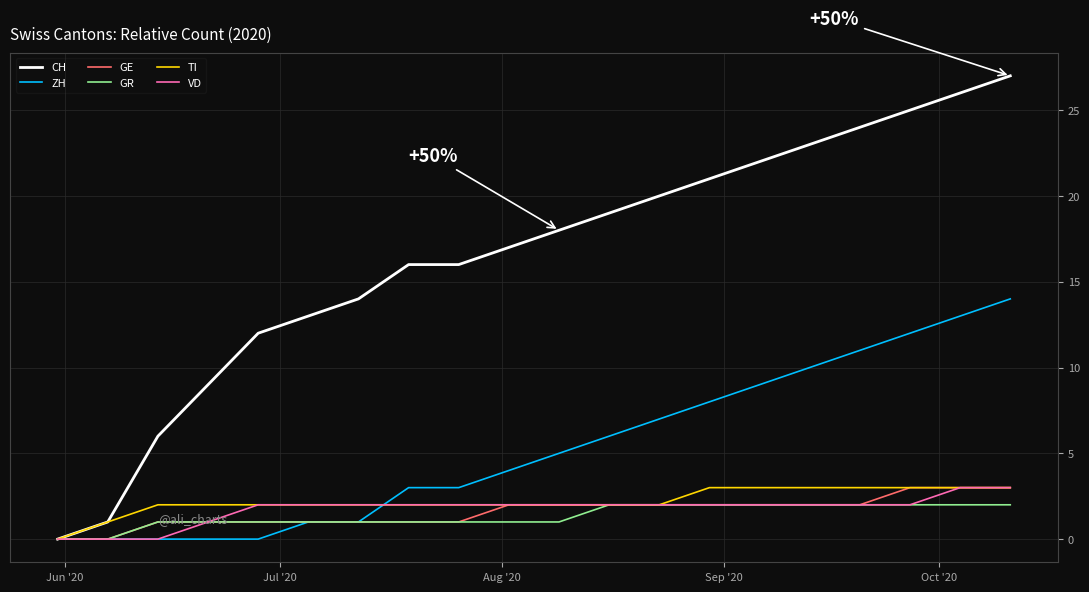

Which series has the largest total across all categories?

CH